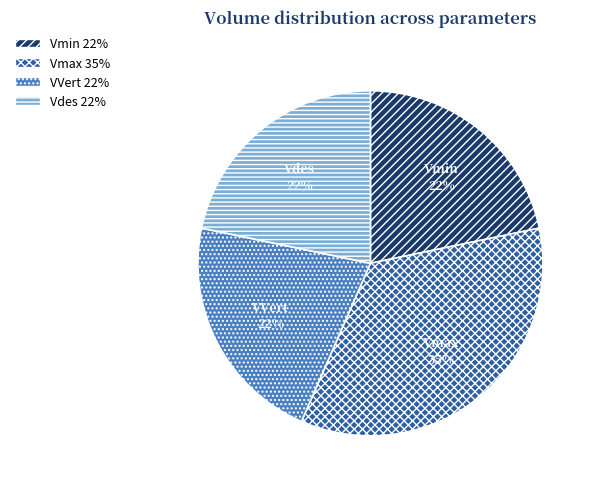

What is the largest slice in the pie chart?

Vmax